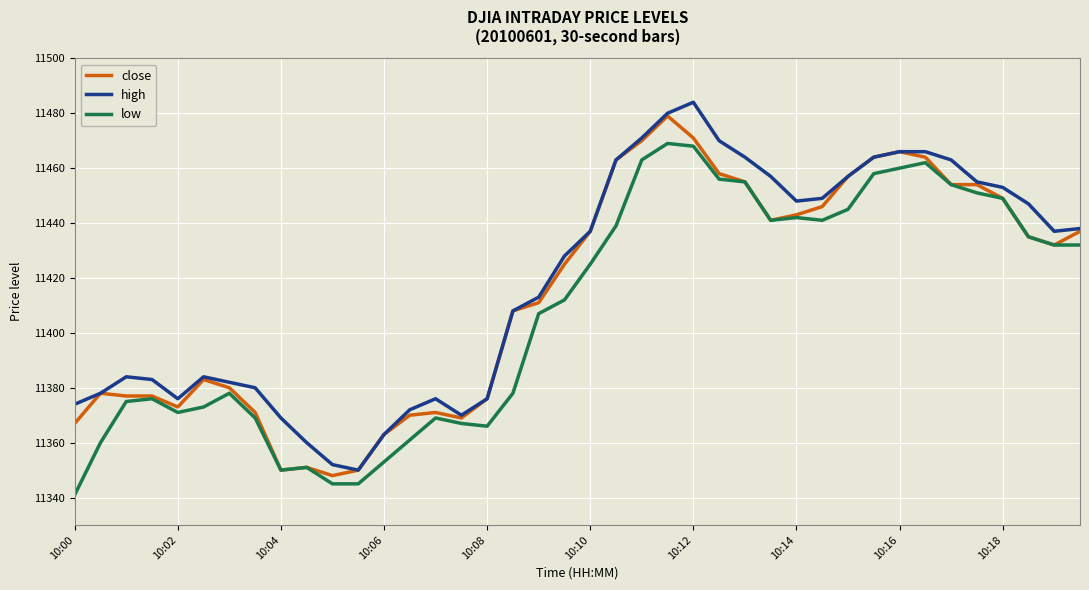

What is the greatest value displayed?

11484